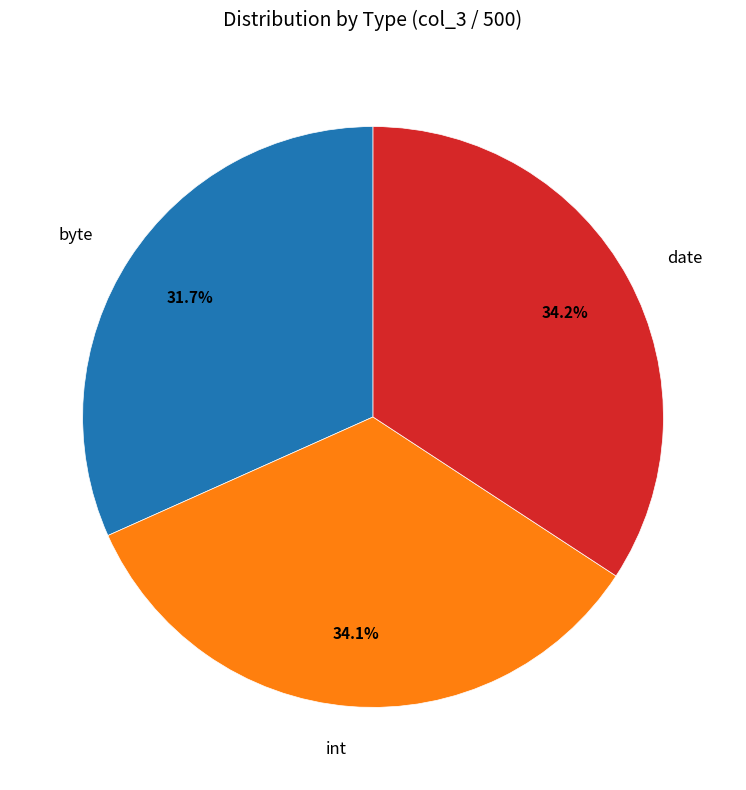

Is there any slice that represents more than half of the pie?

No